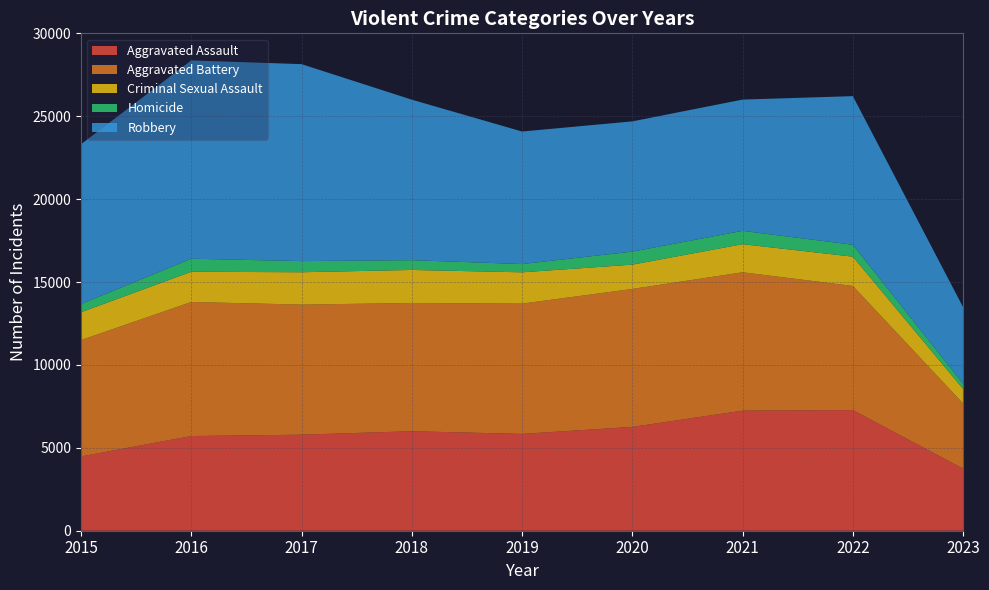

Reading left to right, what are all the values shown in this chart?

Aggravated Assault: 4480	5712	5793	6001	5841	6263	7243	7277	3743
Aggravated Battery: 7018	8085	7845	7734	7857	8319	8345	7486	3932
Criminal Sexual Assault: 1679	1824	1952	1994	1888	1466	1695	1767	875
Homicide: 496	786	672	589	498	787	804	718	314
Robbery: 9638	11960	11880	9680	7994	7855	7917	8964	4616